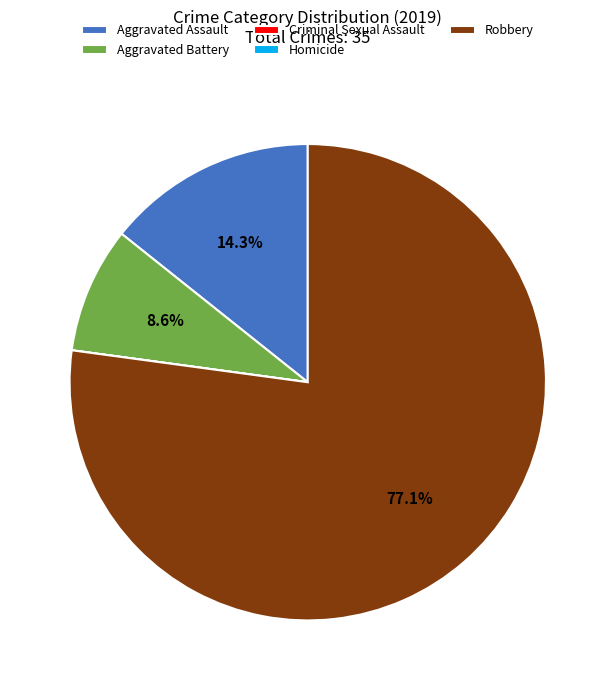

To the nearest percent, what is the average slice percentage?

20%